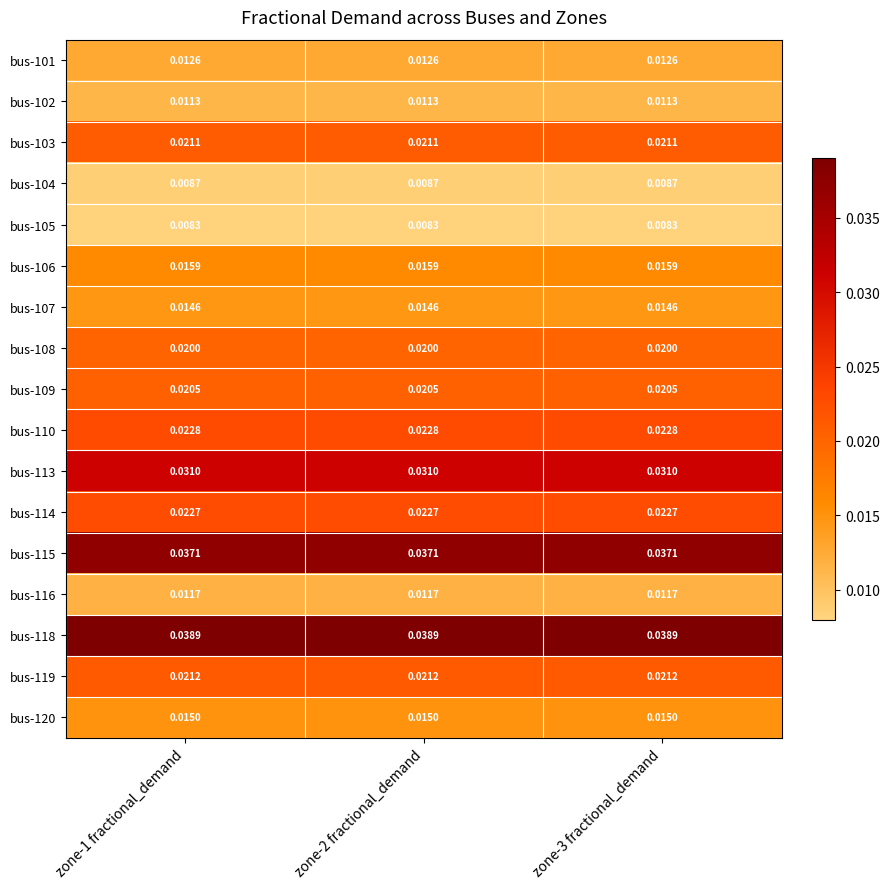

At zone-1 fractional_demand, list the series in order from largest to smallest.

bus-118, bus-115, bus-113, bus-110, bus-114, bus-119, bus-103, bus-109, bus-108, bus-106, bus-120, bus-107, bus-101, bus-116, bus-102, bus-104, bus-105